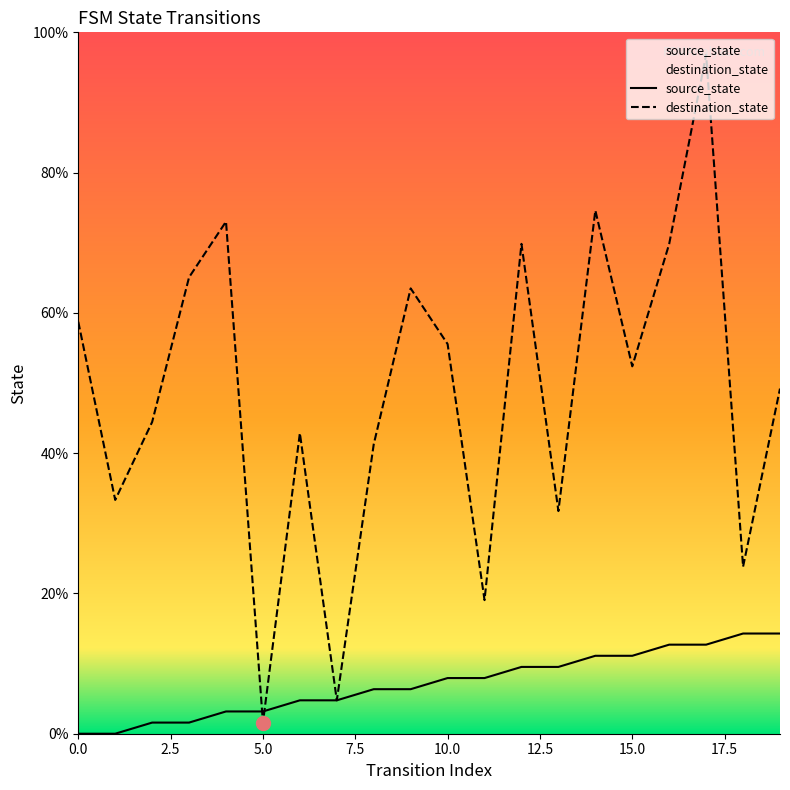

Which series has the largest total across all categories?

destination_state